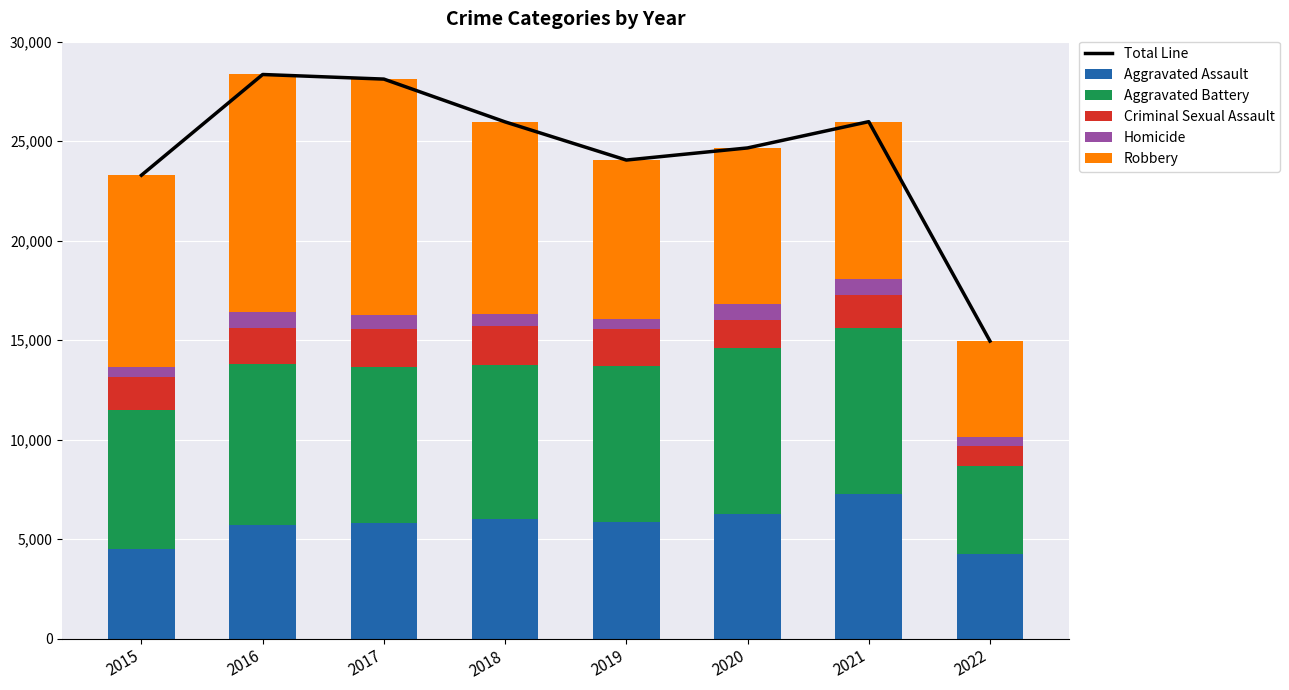

What is the maximum value shown in the chart?

28350